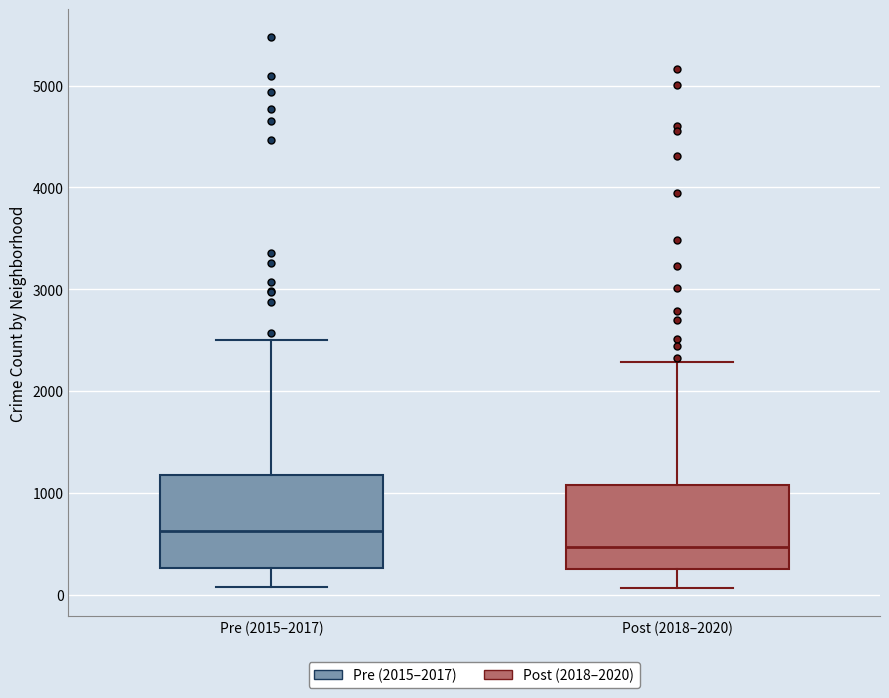

Reading left to right, transcribe this box plot: for each box, give where its median line is, the range the box spans, and where its two whiskers end, as read against the y-axis. The values are not printed on the chart, so give them approximately, as read against the axis.

Pre (2015–2017): median 600, box 300 to 1200, whiskers 100 to 2500
Post (2018–2020): median 500, box 200 to 1100, whiskers 100 to 2300